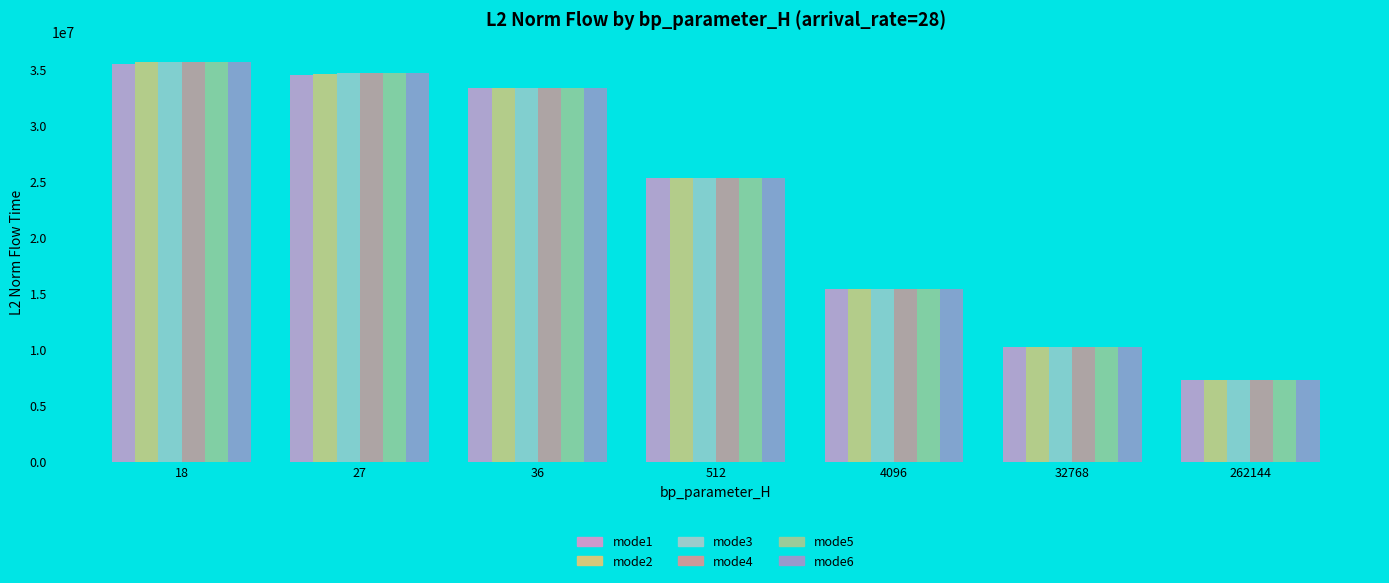

How many bars are there in each group?

6